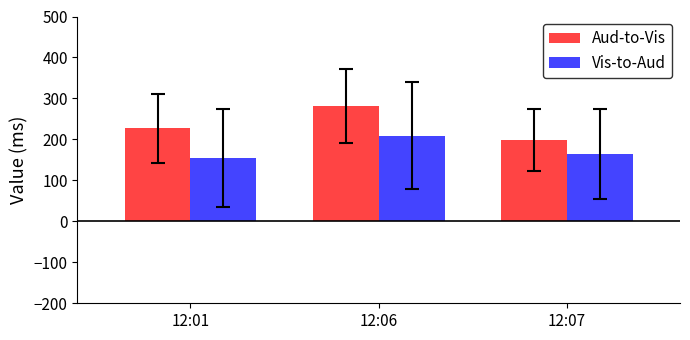

What is the difference between the Vis-to-Aud values at 12:07 and 12:01?

10